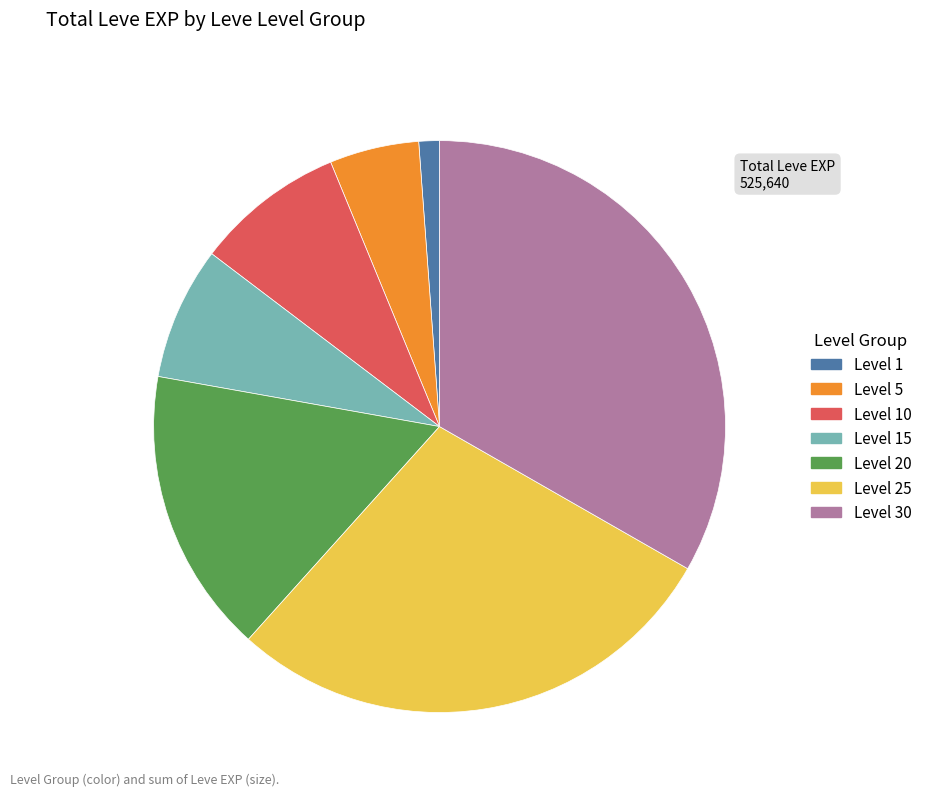

Is there any slice that represents more than half of the pie?

No